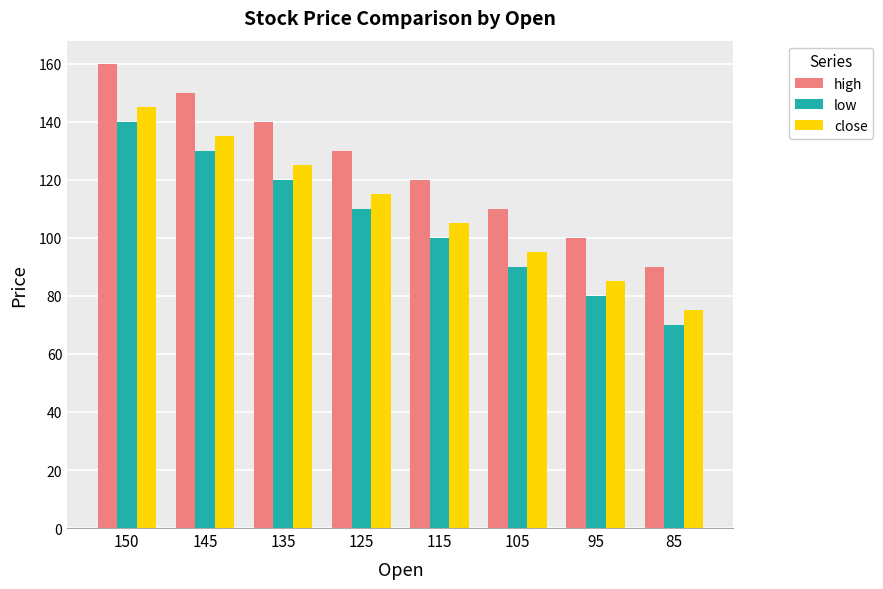

The value of close at 150 is 190. True or false?

False